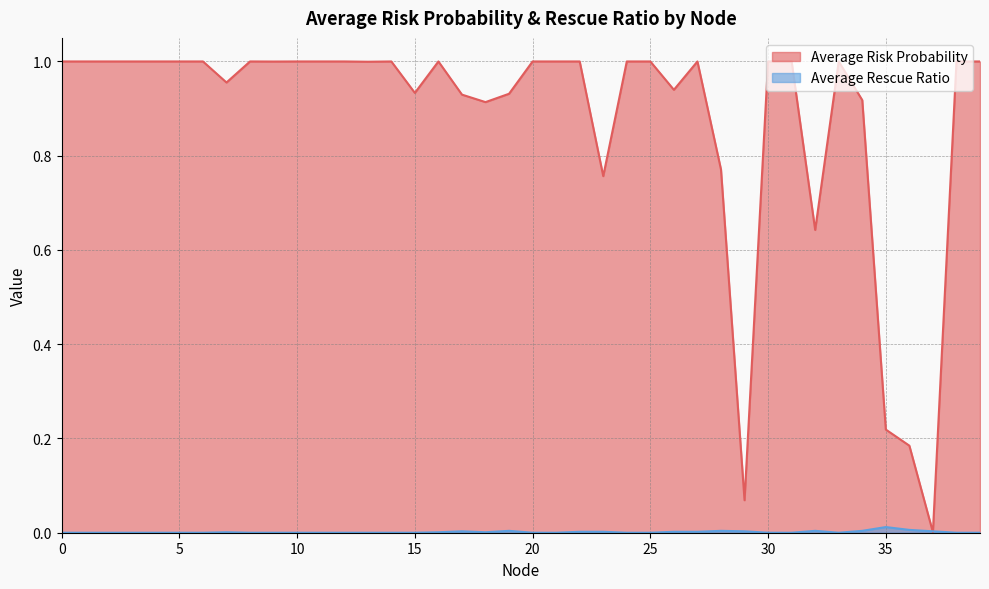

Reading right to left, transcribe all the data shown in this chart.

Average Risk Probability: 1.0	1.0	0.0	0.2	0.2	0.9	1.0	0.6	1.0	1.0	0.1	0.8	1.0	0.9	1.0	1.0	0.8	1.0	1.0	1.0	0.9	0.9	0.9	1.0	0.9	1.0	1.0	1.0	1.0	1.0	1.0	1.0	1.0	1.0	1.0	1.0	1.0	1.0	1.0	1.0
Average Rescue Ratio: 0.0	0.0	0.0	0.0	0.0	0.0	0.0	0.0	0.0	0.0	0.0	0.0	0.0	0.0	0.0	0.0	0.0	0.0	0.0	0.0	0.0	0.0	0.0	0.0	0.0	0.0	0.0	0.0	0.0	0.0	0.0	0.0	0.0	0.0	0.0	0.0	0.0	0.0	0.0	0.0